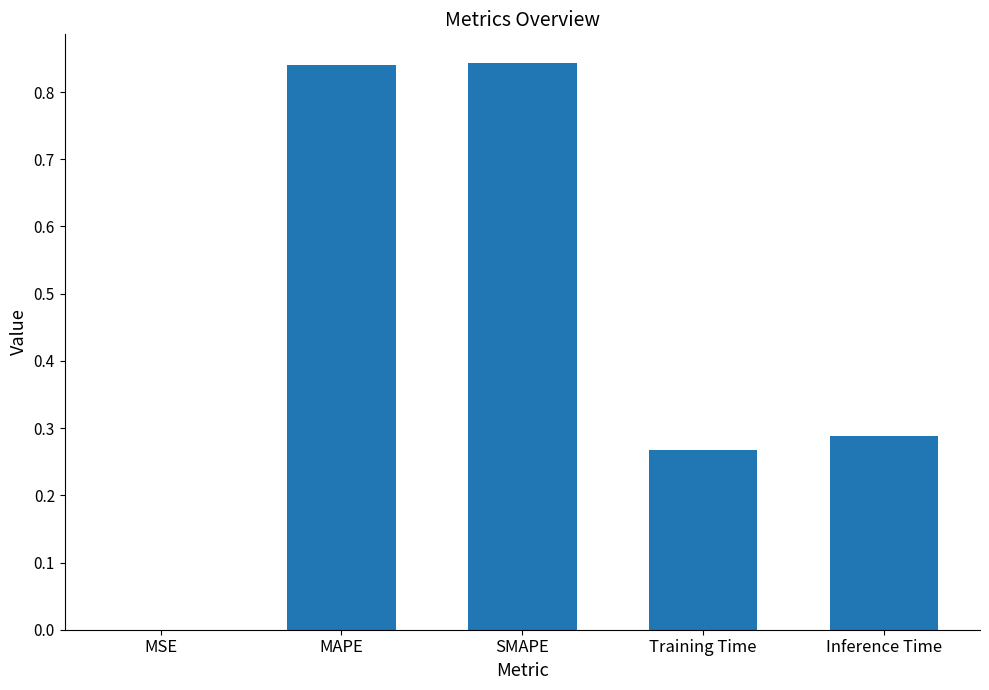

Count the number of categories in the chart.

5